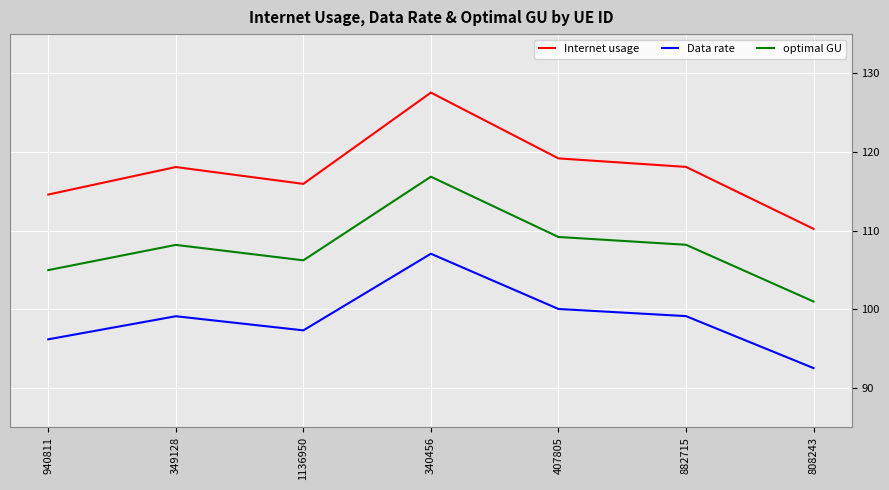

Is it true that optimal GU equals 101.0 at 808243?

True